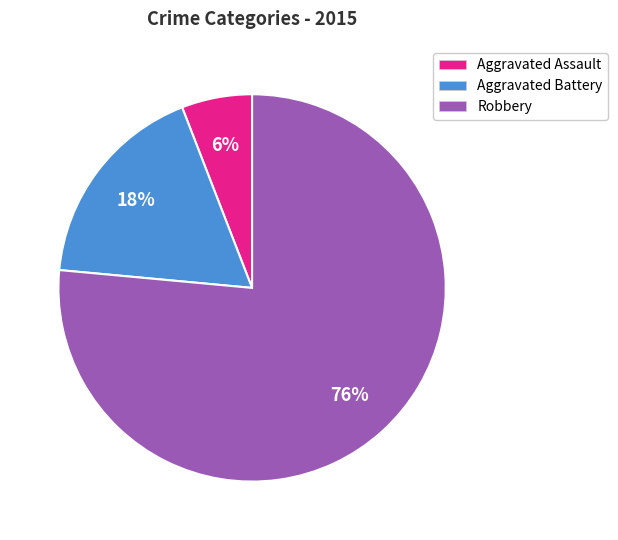

Which has a higher value, Robbery or Aggravated Assault?

Robbery